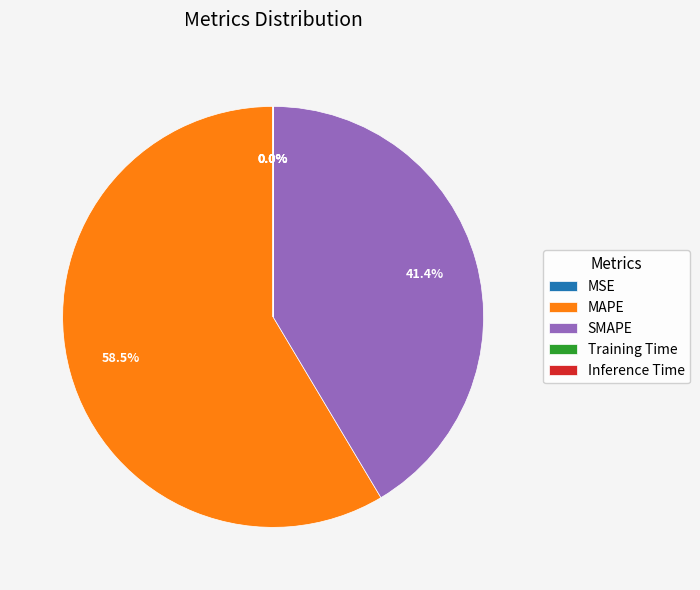

To the nearest percent, what is the average slice percentage?

20%